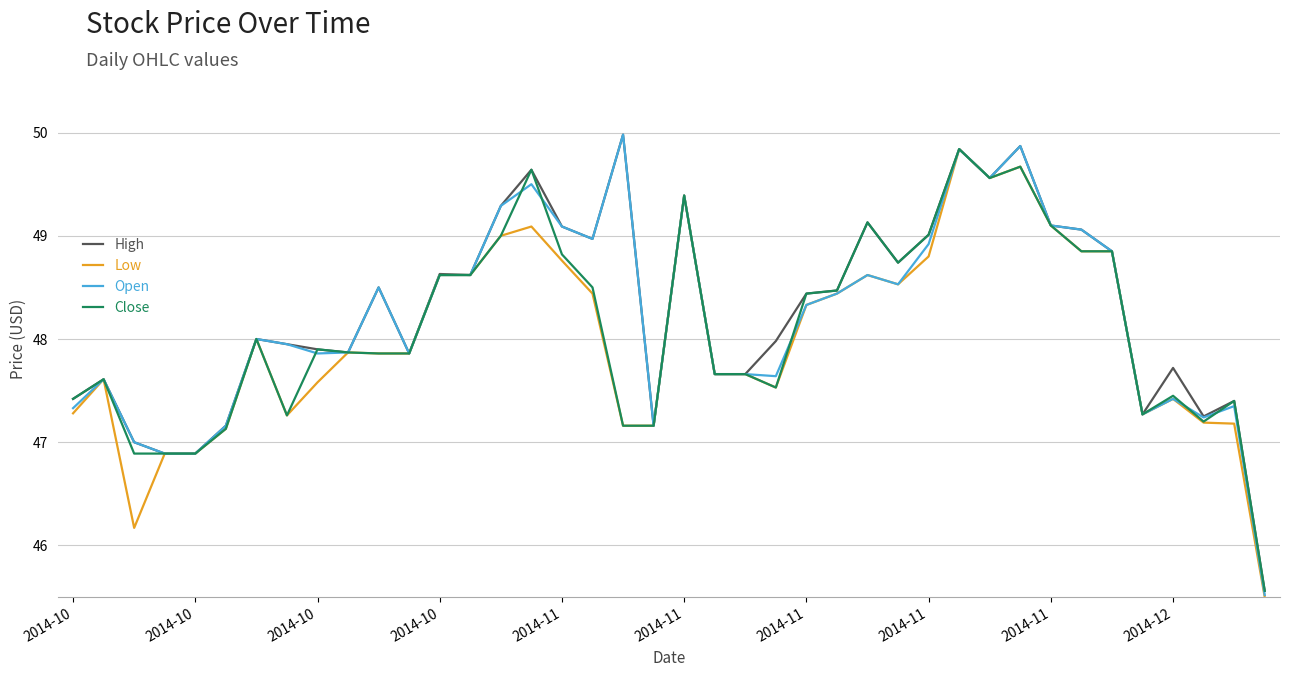

List the series in order of their overall mean, highest first.

High, Open, Close, Low